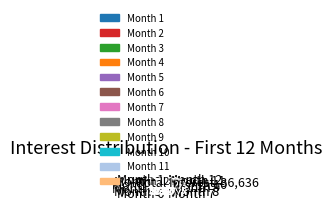

Does Month 6 account for over 50% of the chart?

No